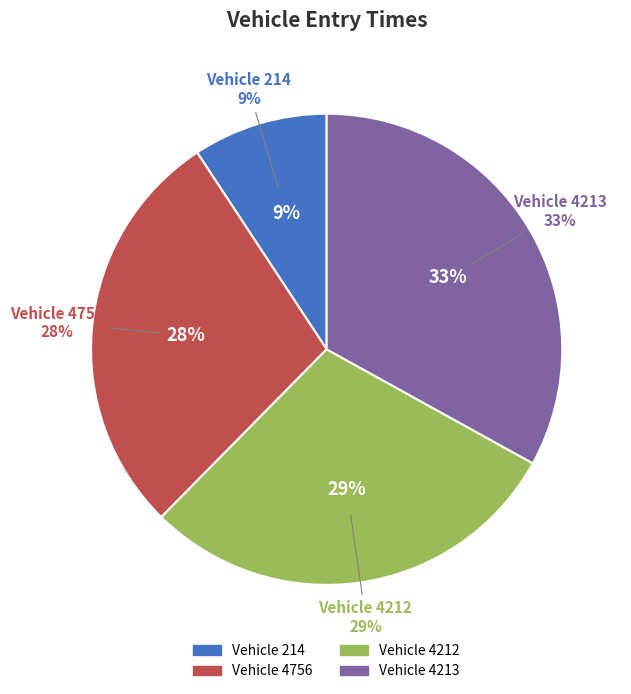

Which category has the biggest portion of the pie?

4213